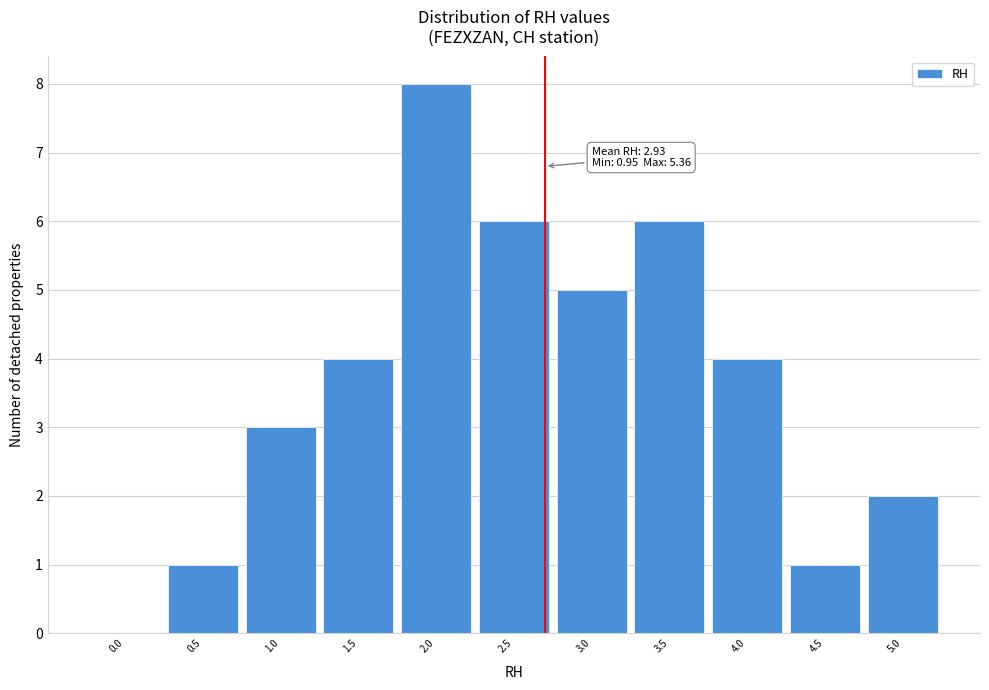

Reading left to right, list all the values displayed in this chart.

0.0=0	0.5=1	1.0=3	1.5=4	2.0=8	2.5=6	3.0=5	3.5=6	4.0=4	4.5=1	5.0=2